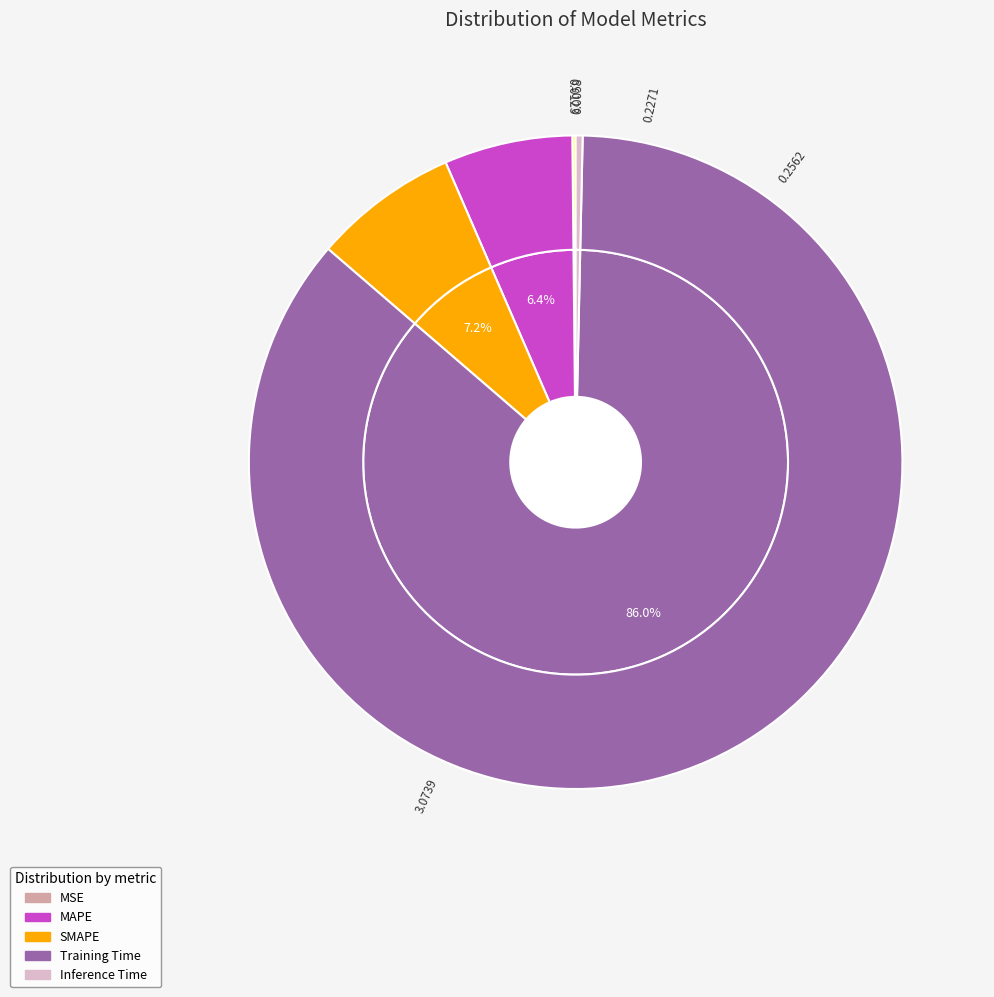

Which has a higher value, MSE or Inference Time?

Inference Time